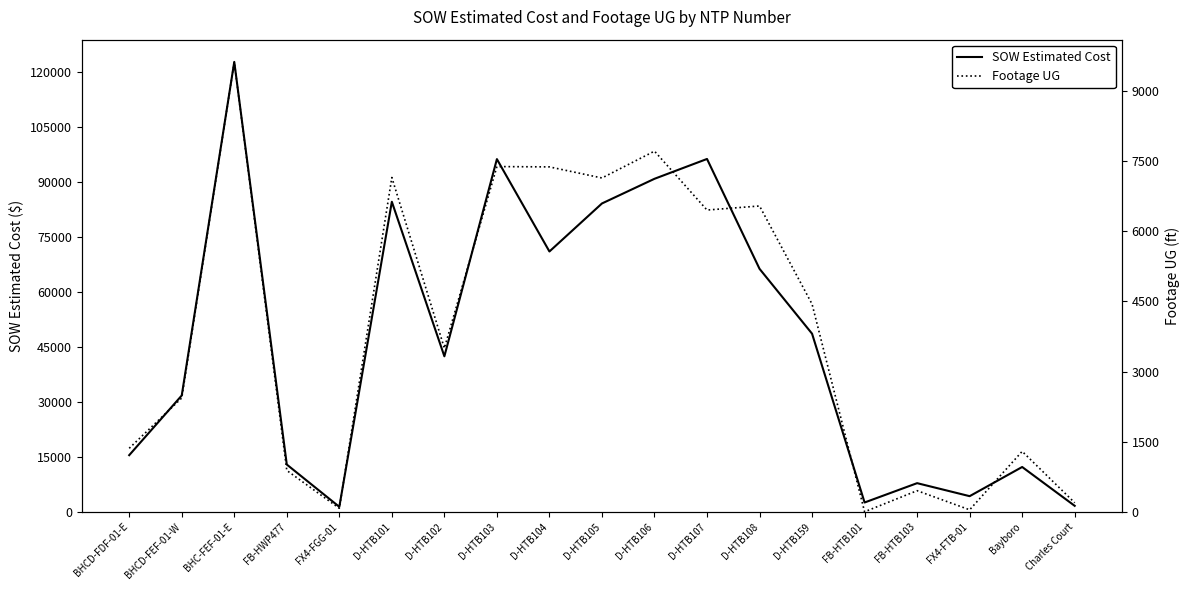

At D-HTB159, list the series in order from smallest to largest.

Footage UG, SOW Estimated Cost